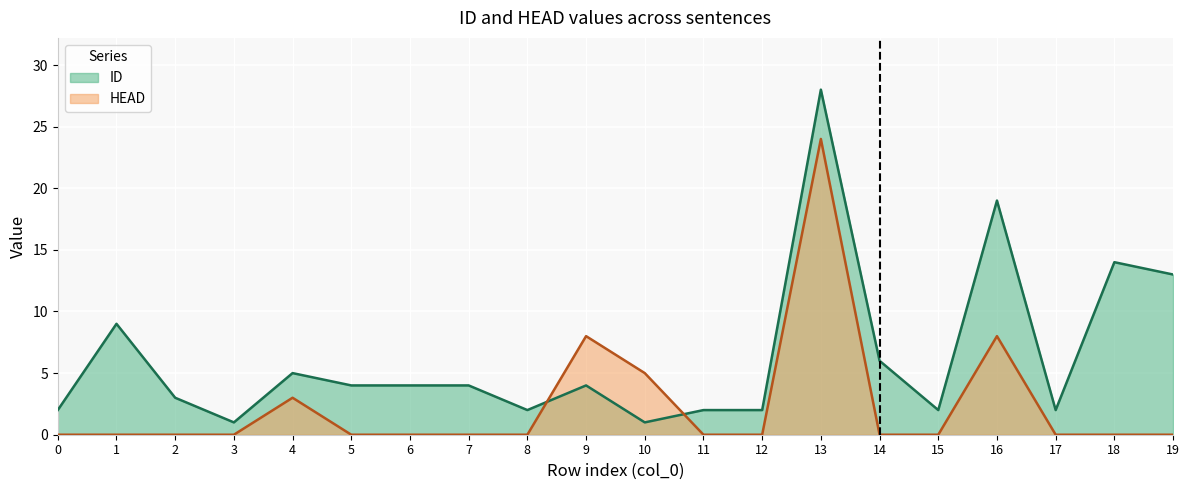

Which series changed the most between 14 and 19?

ID (line)